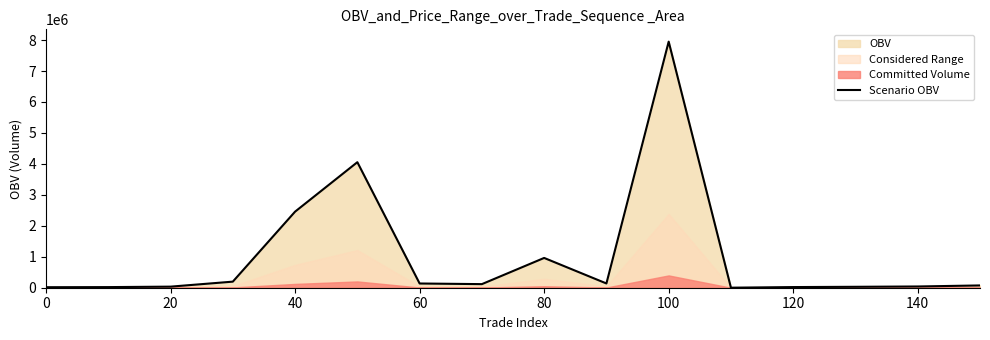

True or false: the data shows 21059.1 at 120.

True